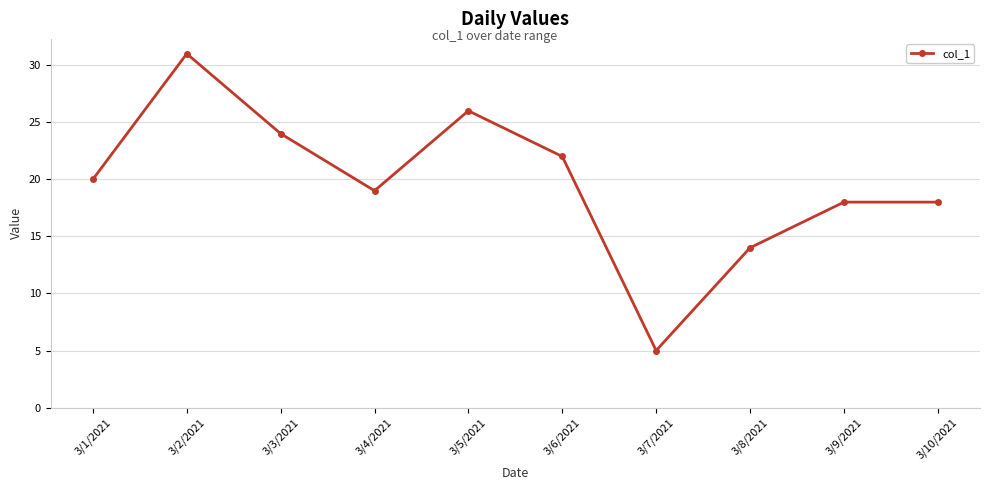

How many lines are shown in the chart?

1